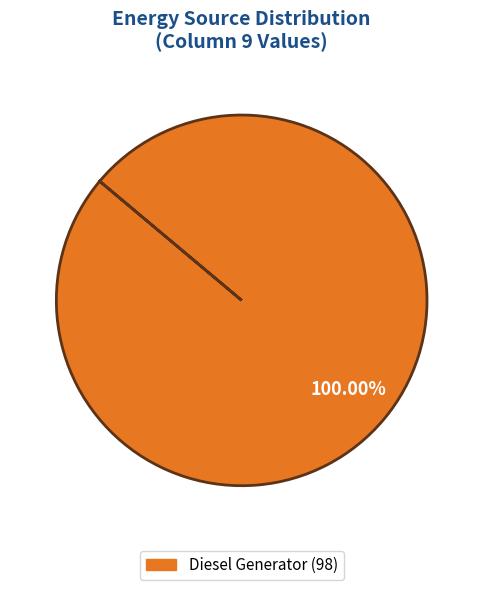

Is there a majority slice in this chart?

Yes